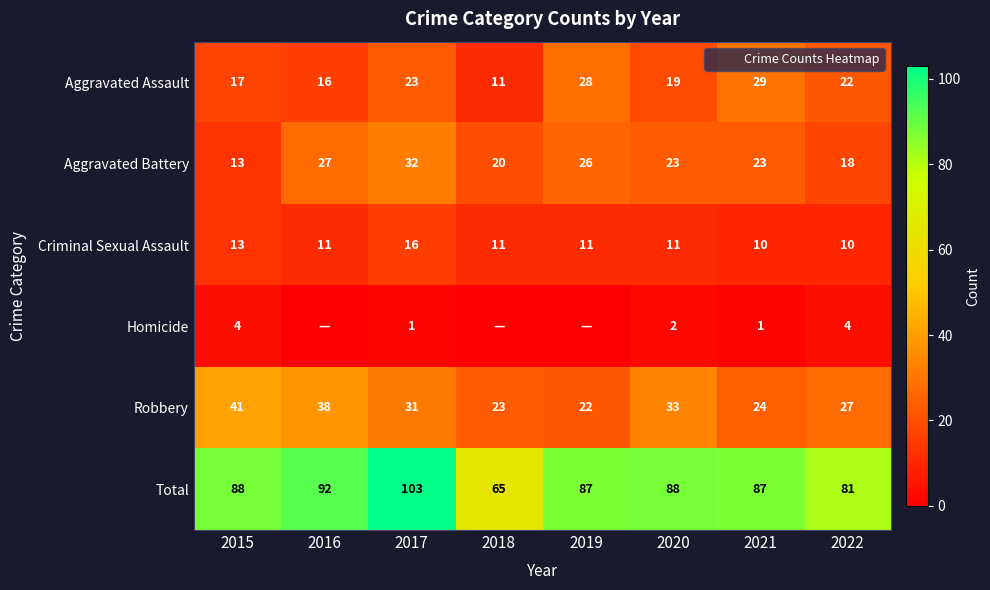

What is the greatest value displayed?

103